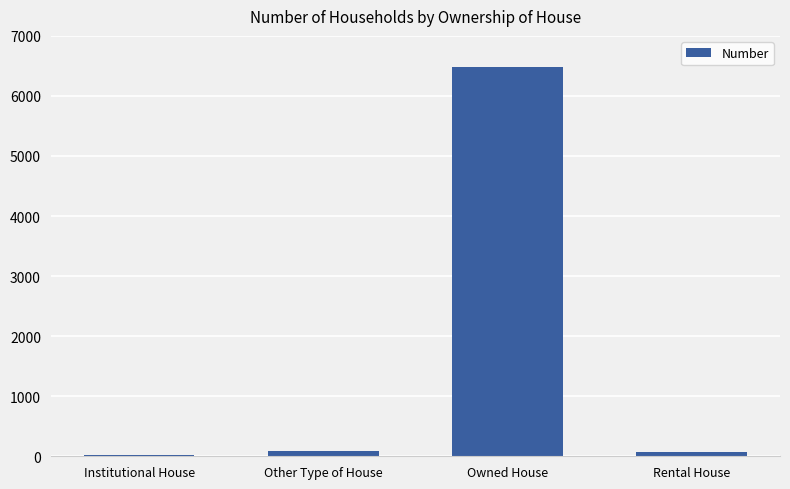

Read the value at Owned House, to the nearest 50.

6500